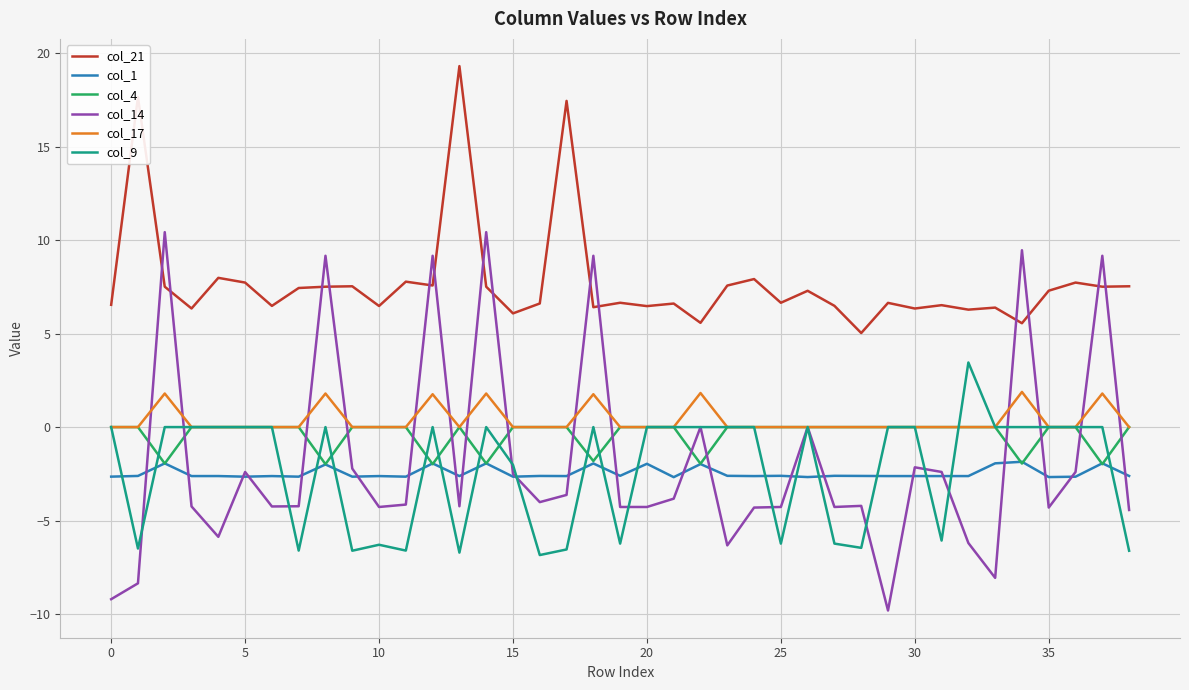

Which series has the largest total across all categories?

col_21